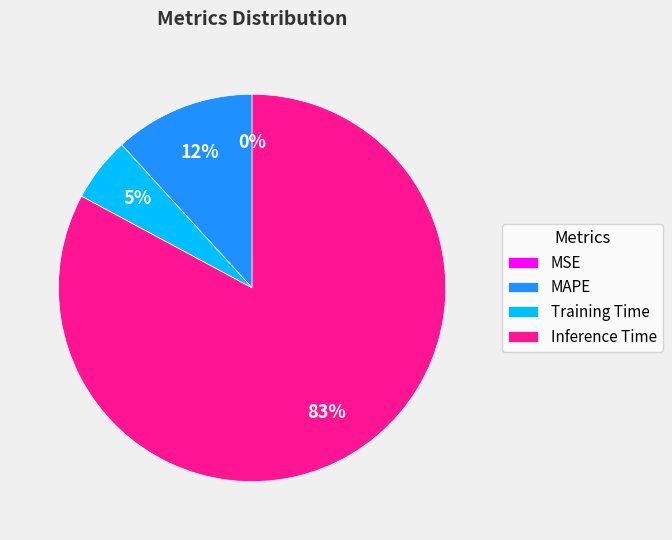

What is the largest slice in the pie chart?

Inference Time